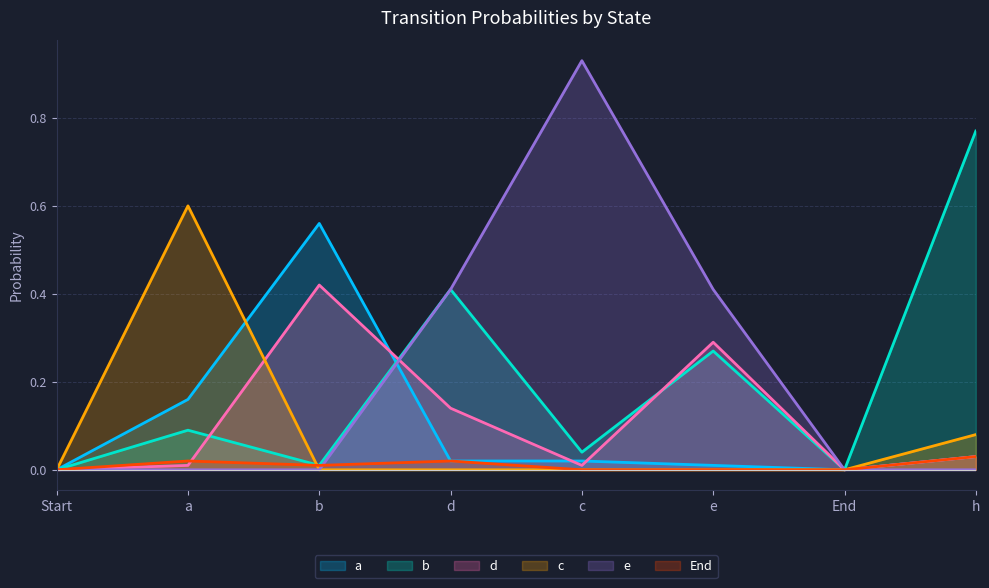

At d, list the series in order from smallest to largest.

c, a, End, d, b, e